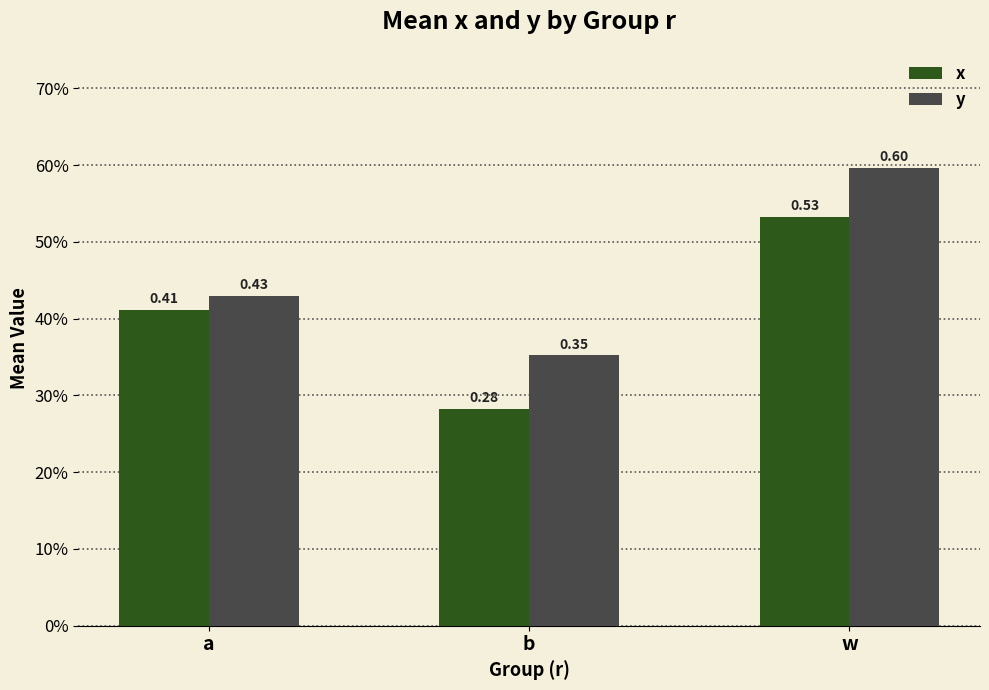

What are all the series names shown in the legend?

x, y